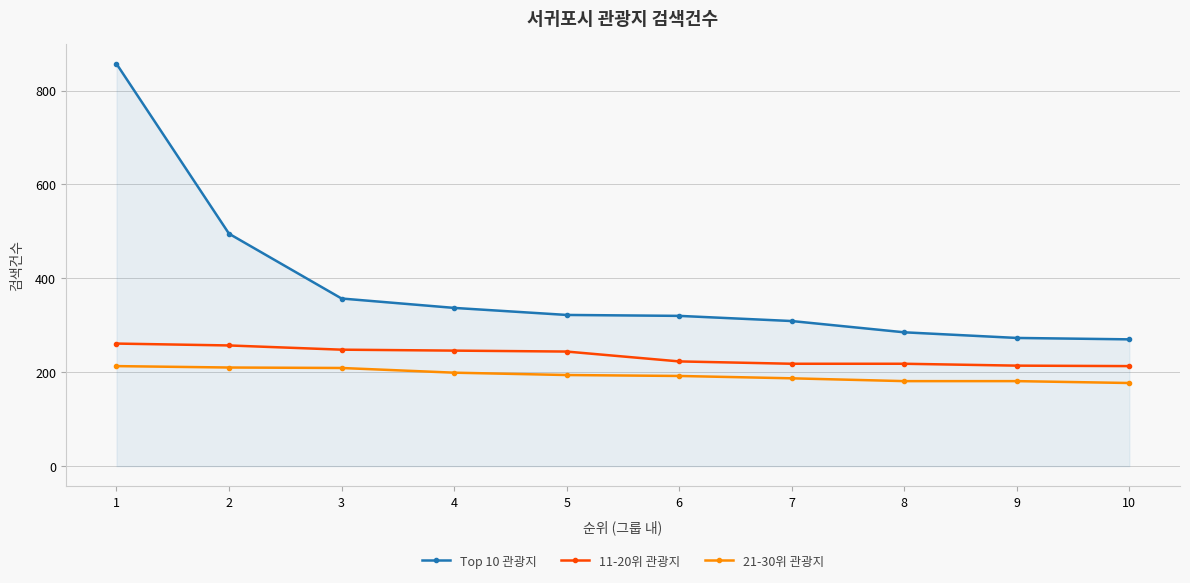

List the series in order of their overall mean, highest first.

Top 10 관광지, 11-20위 관광지, 21-30위 관광지